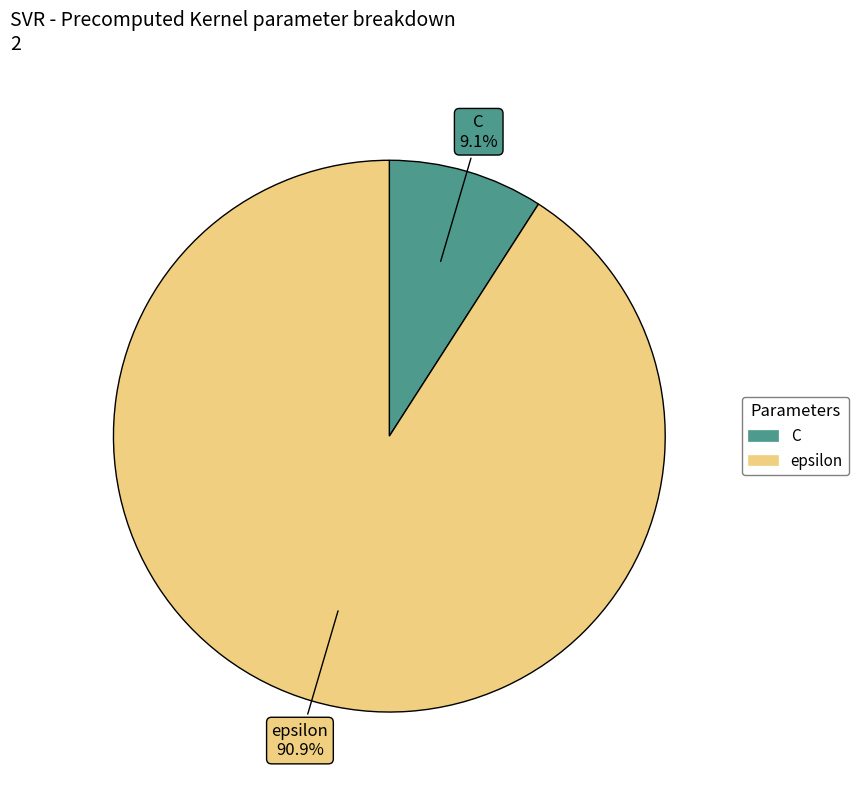

What is the largest slice in the pie chart?

epsilon